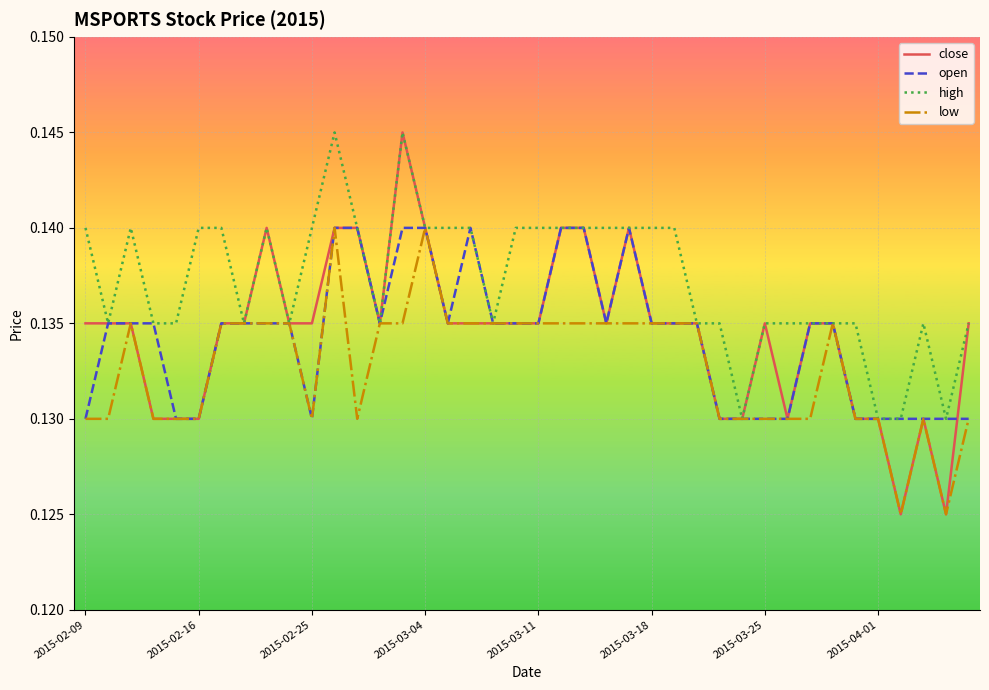

How many lines are shown in the chart?

4